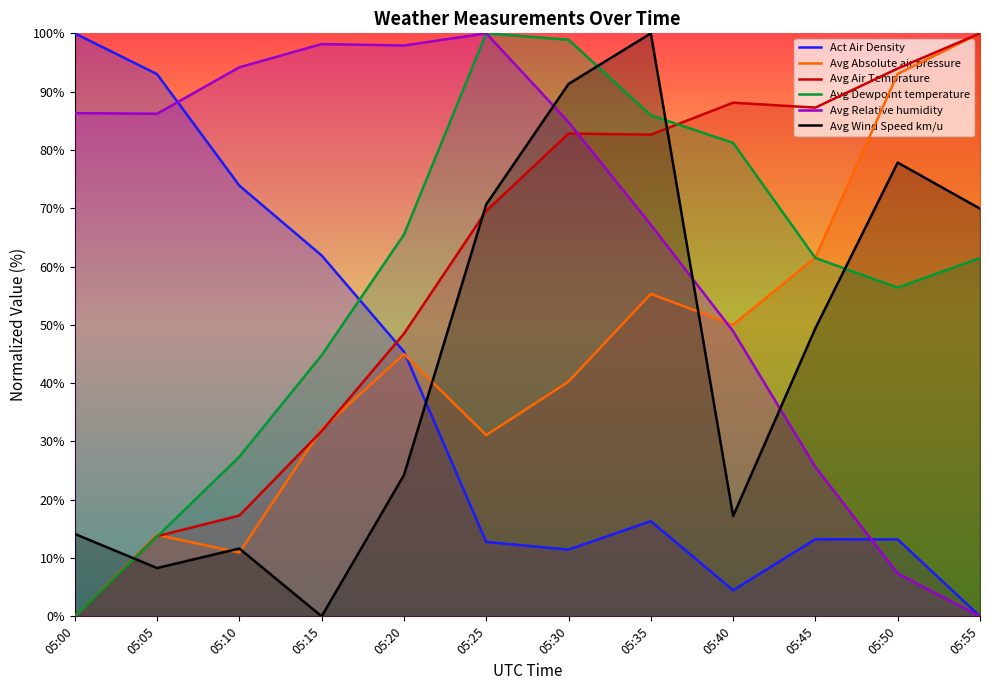

What value does the Avg Dewpoint temperature series have at 05:15?

44.8